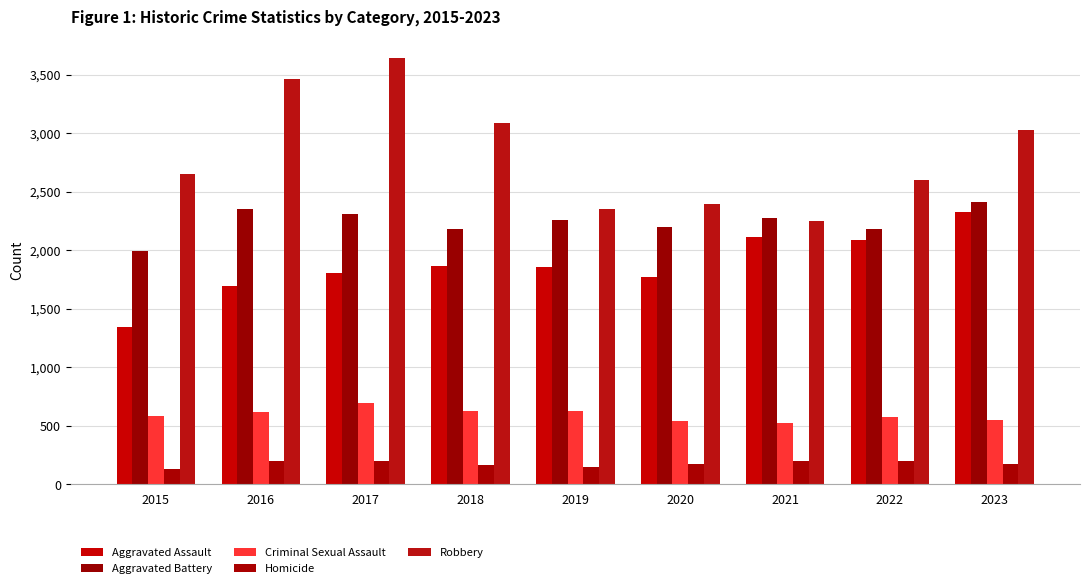

At which category is the sum across all series the highest?

2017